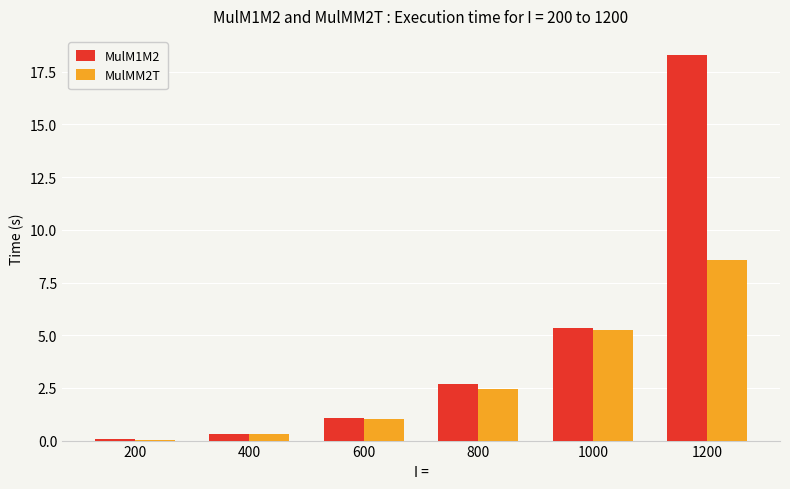

The MulMM2T series shows 4.2 at 1200. True or false?

False